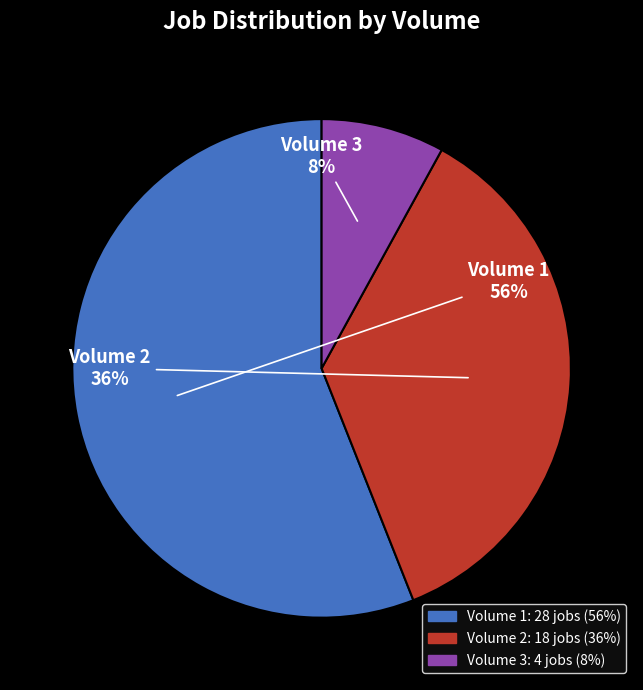

To the nearest percent, what is the average slice percentage?

33%